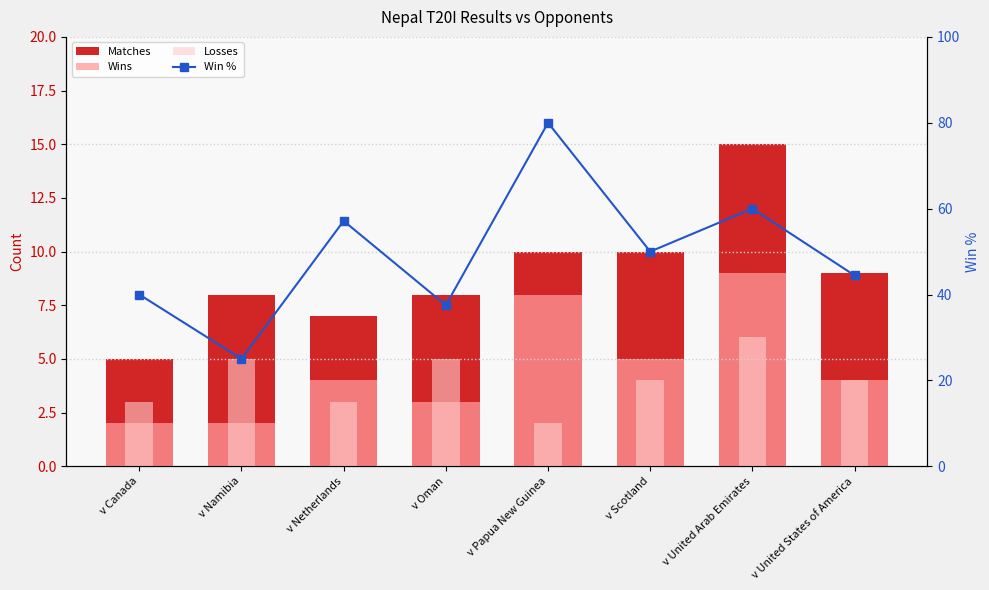

What position from the right is v Papua New Guinea?

4